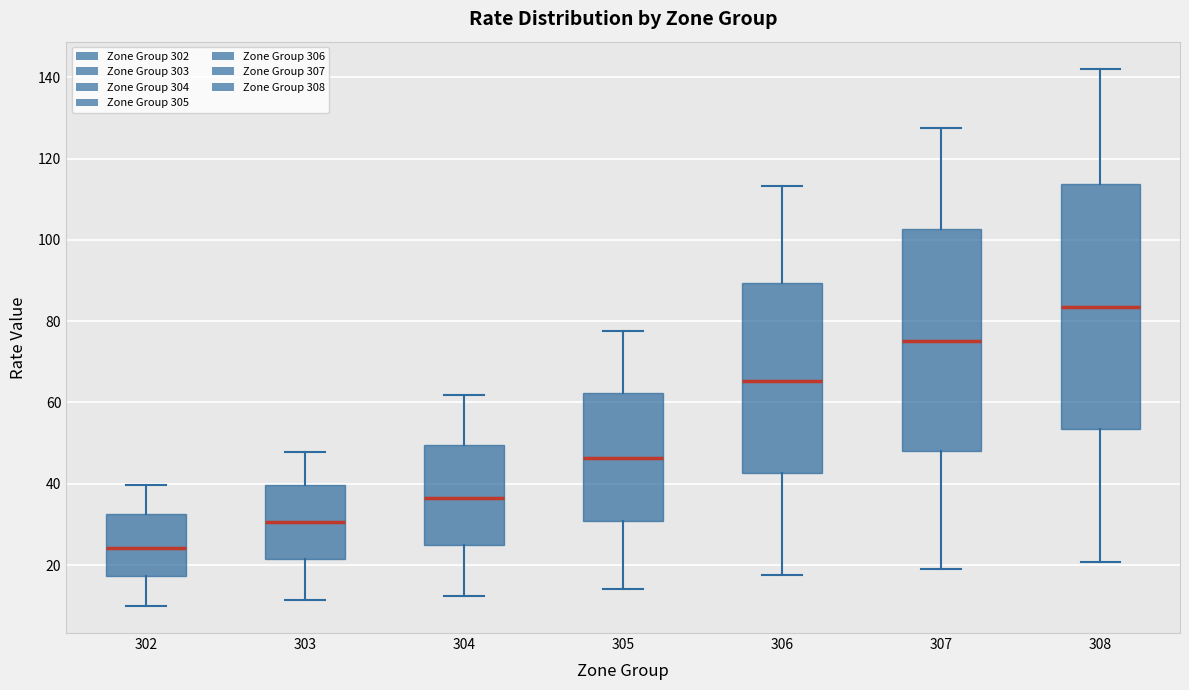

Which box is the tallest, from its lower edge to its upper edge?

308